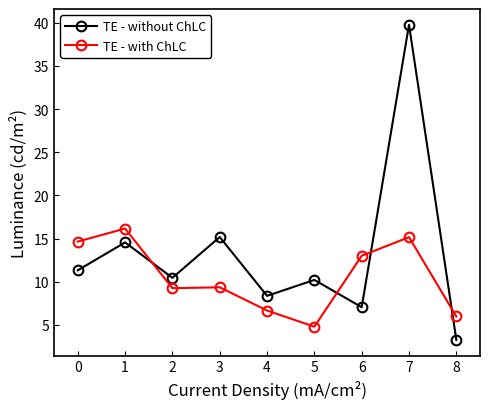

What is the difference between the maximum and minimum values in the TE - with ChLC series?

11.4